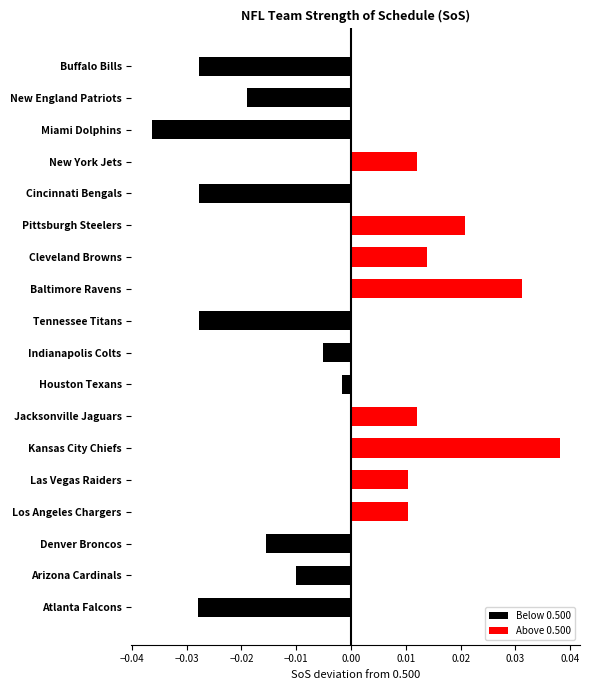

How many categories are shown in the chart?

18